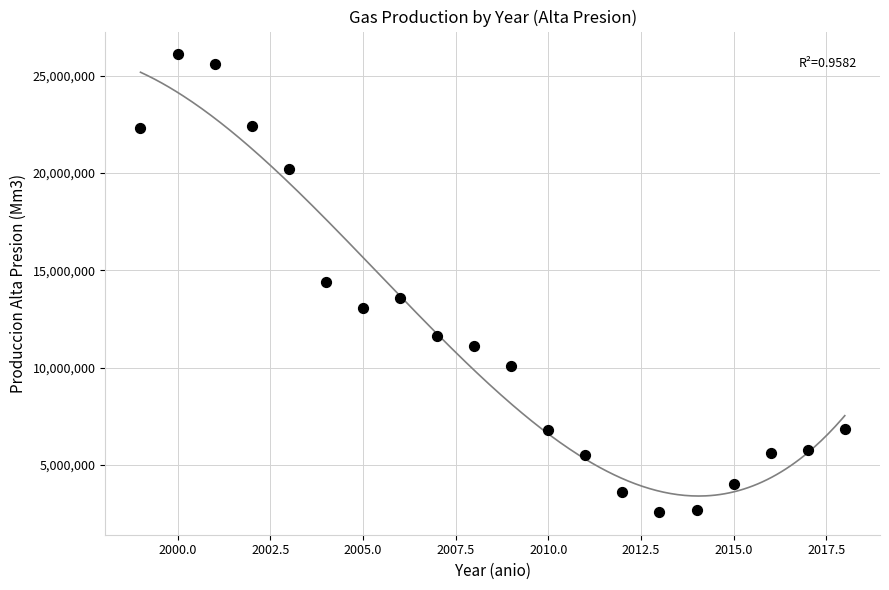

What is the range of Y values (max minus min)?

23521339.7